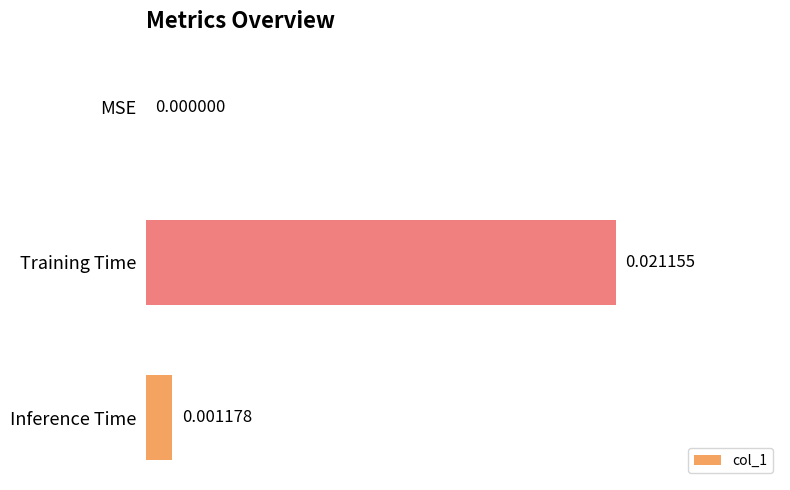

Are the bars horizontal?

Yes